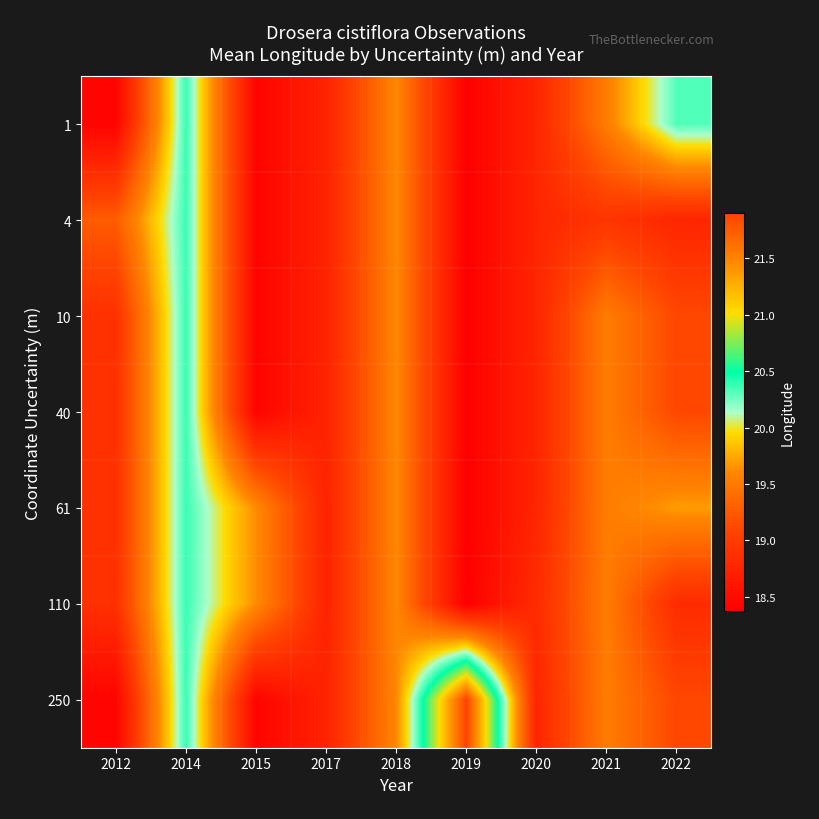

Which series has the largest range (max minus min)?

250